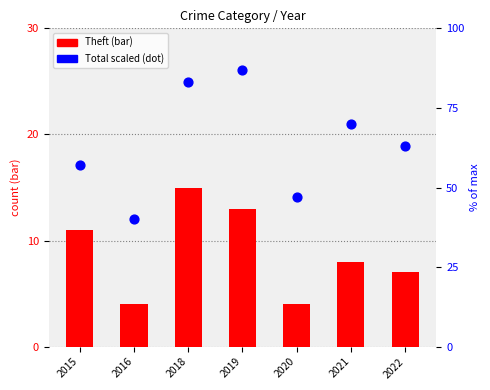

What is the total value across all series at 2016?

44